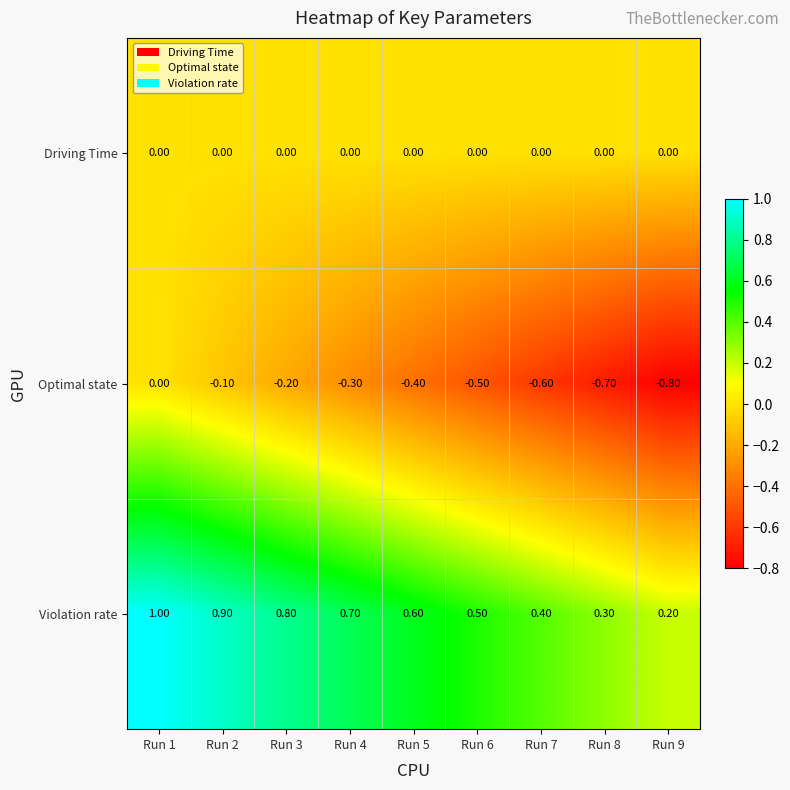

Which series has the largest total across all categories?

Violation rate